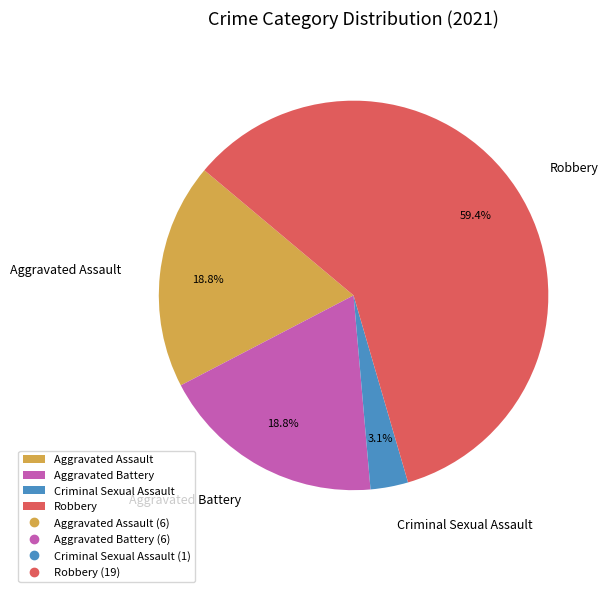

What percentage do Criminal Sexual Assault and Aggravated Assault together represent?

21.9%